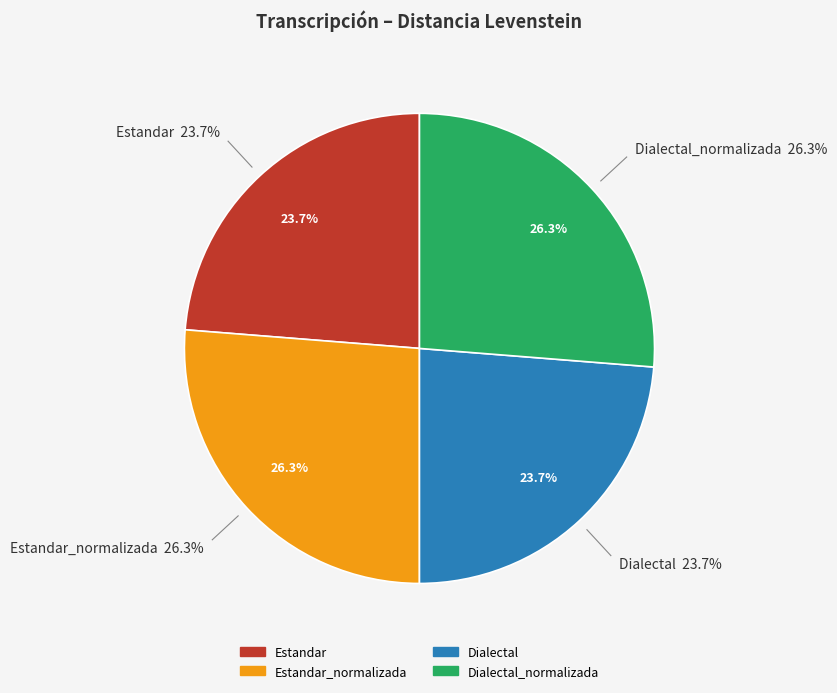

Count the number of slices in the pie.

4